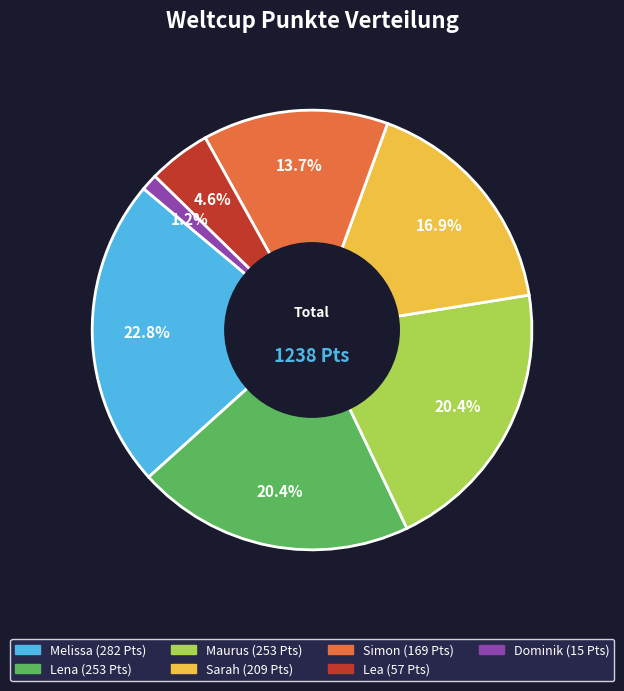

Combined, what portion of the pie is Sarah and Melissa?

39.7%